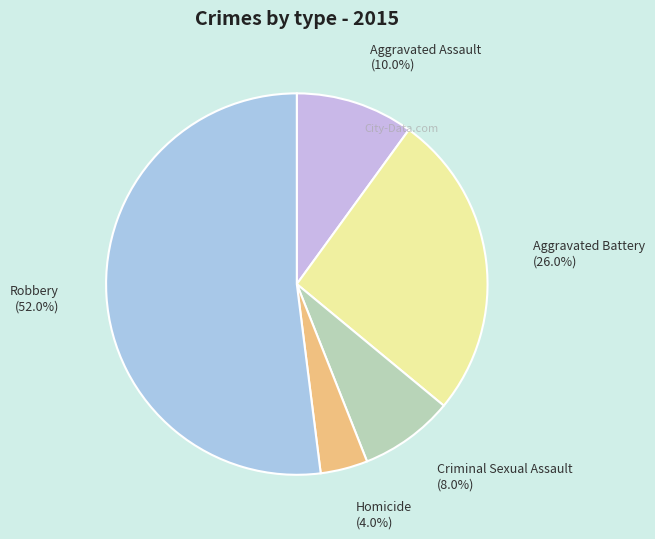

Count the number of slices in the pie.

5